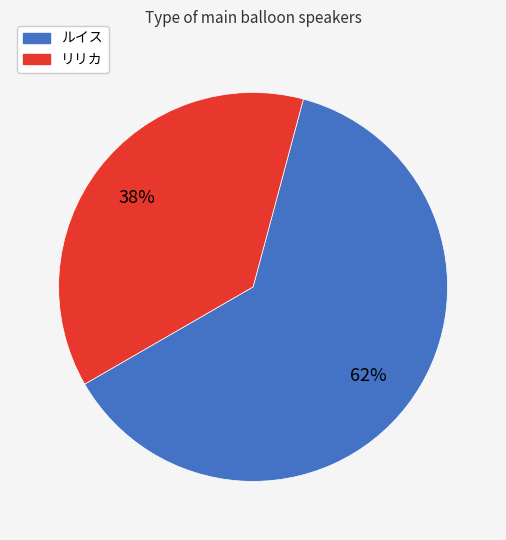

Which has a higher value, ルイス or リリカ?

ルイス